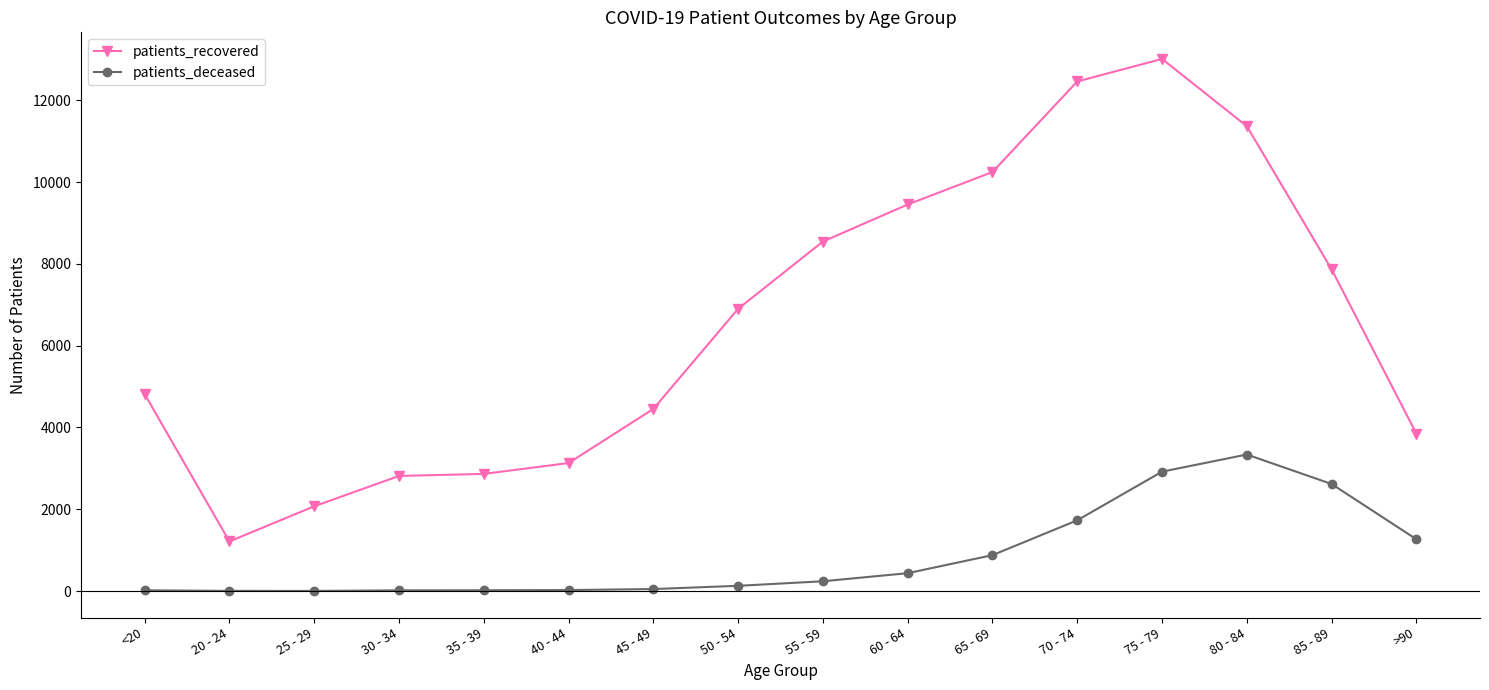

Does the chart display data point markers on the line(s)?

Yes